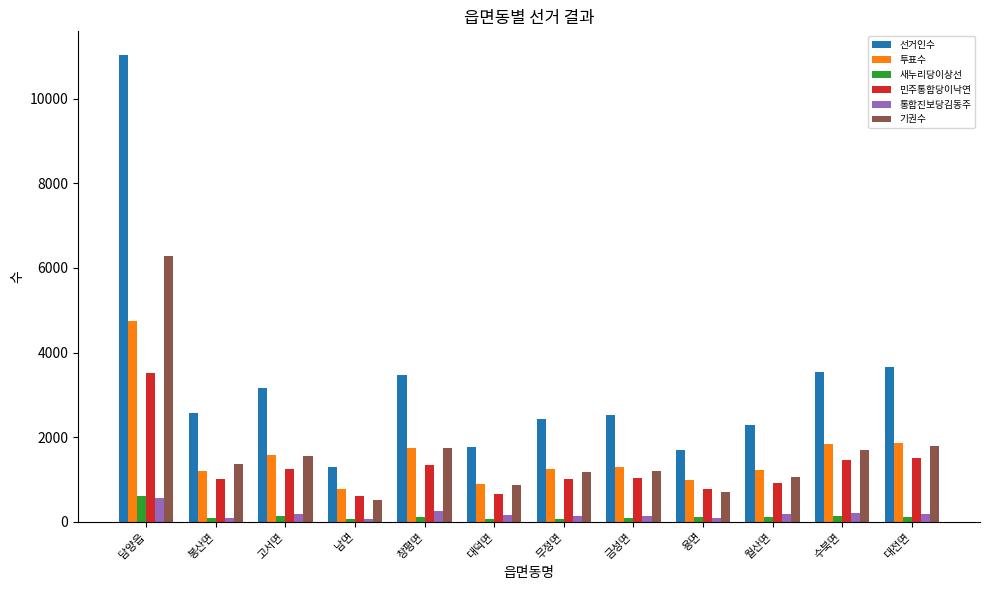

Does the chart contain stacked bars?

No